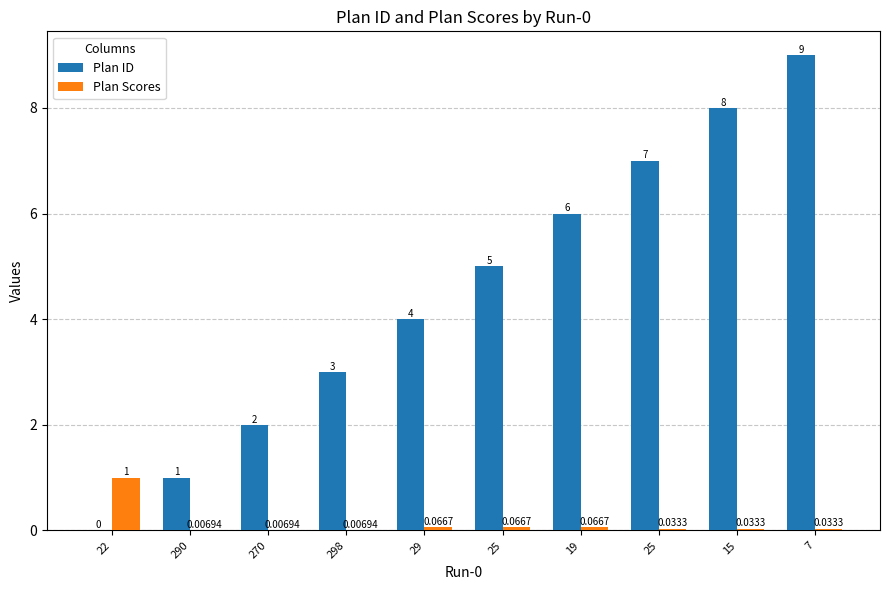

At which category does the chart reach its minimum across all series?

22